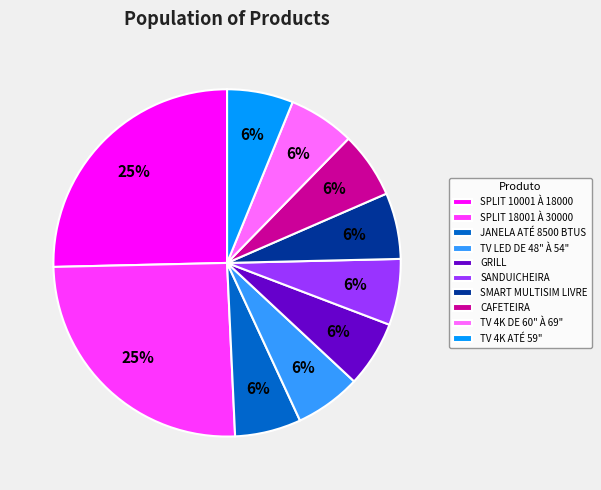

Approximately how many times larger is the value at SPLIT 18001 À 30000 compared to SPLIT 10001 À 18000?

1.0